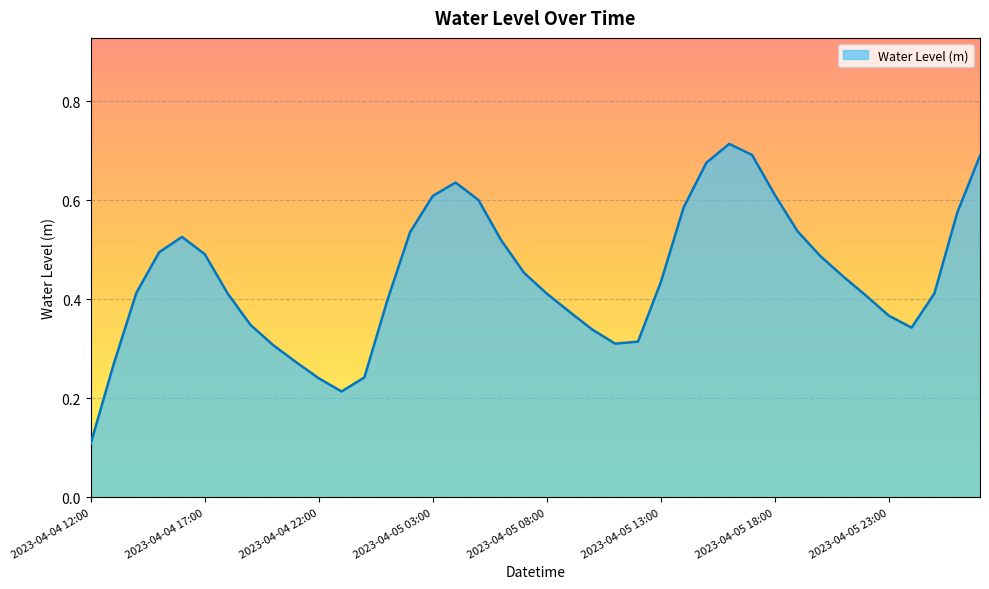

How many lines are shown in the chart?

1